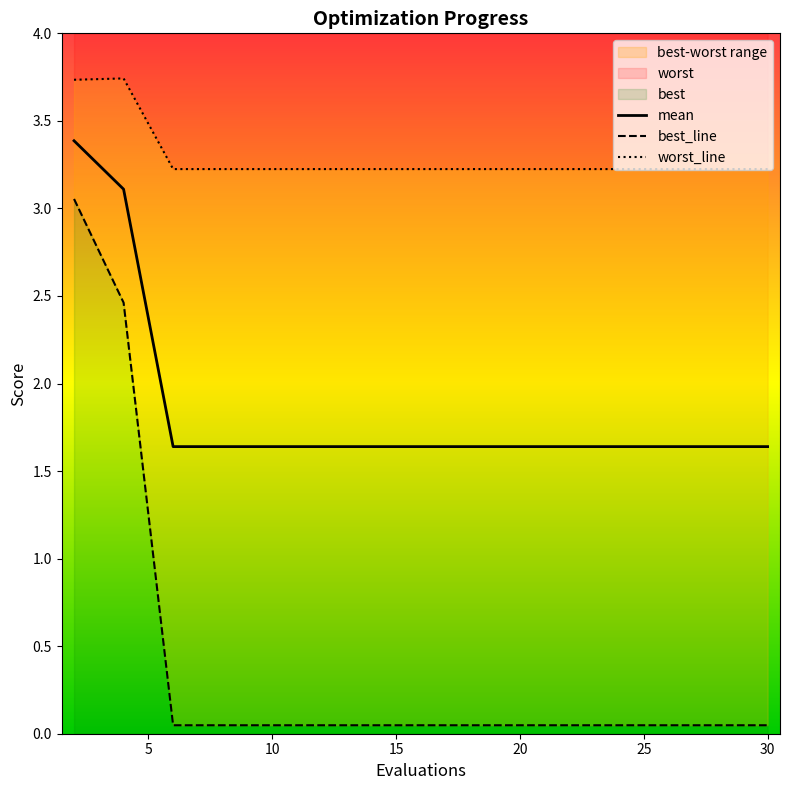

What is the minimum value for mean?

1.6